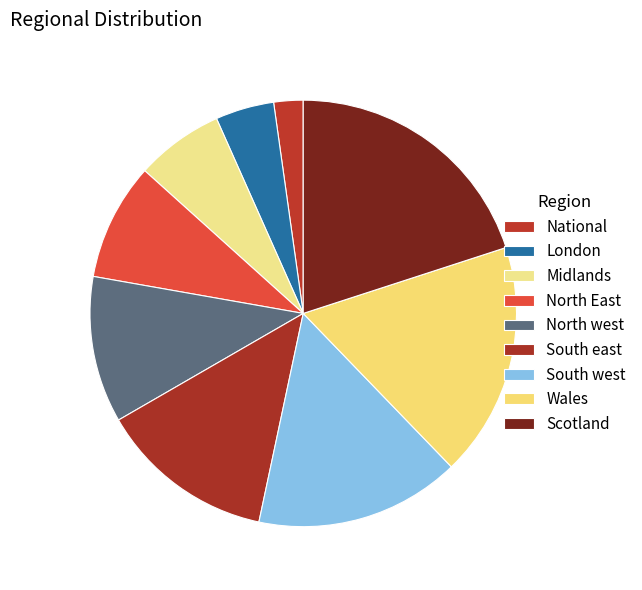

Between South east and North East, which is larger?

South east